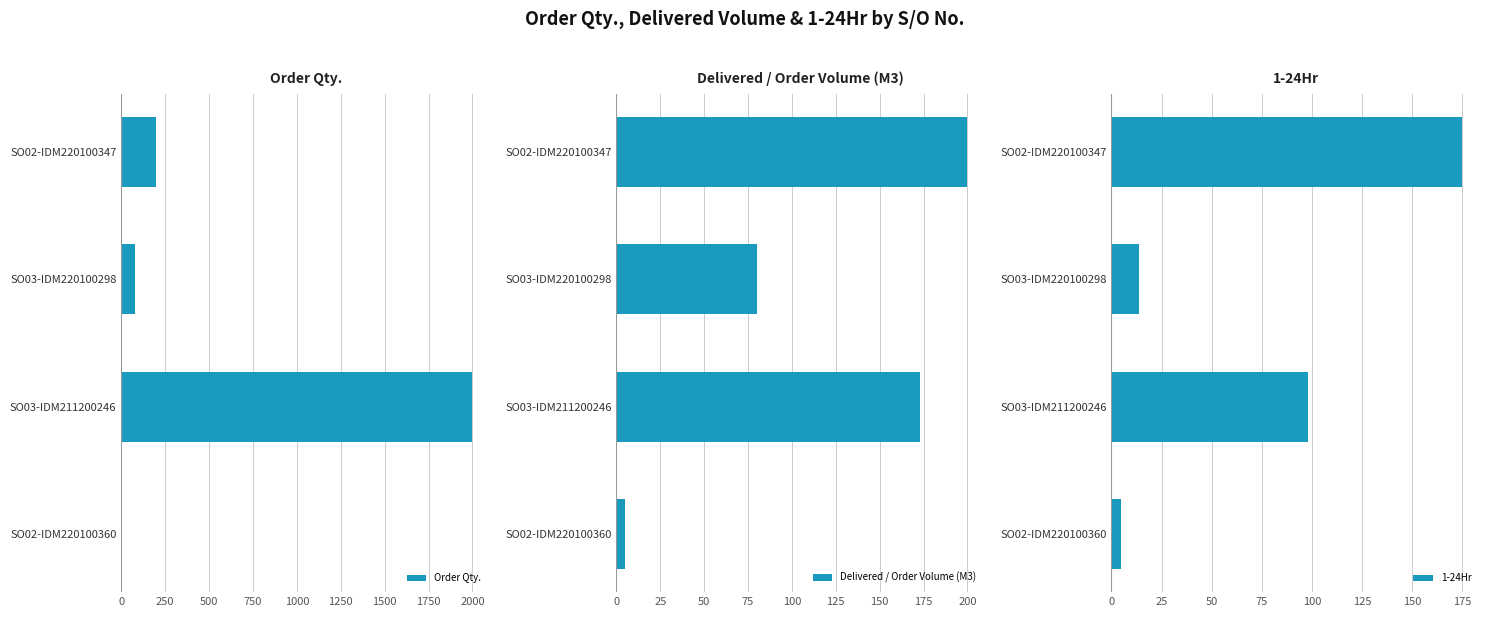

What is the sum of all Order Qty. values?

2285